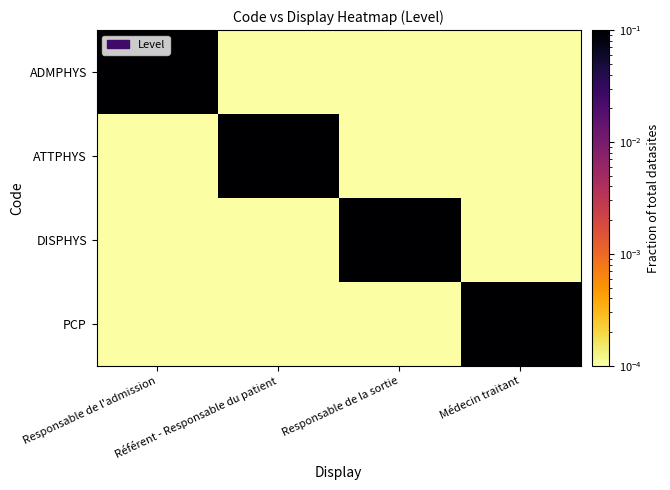

What is the spread (max minus min) of values at Responsable de la sortie?

0.1